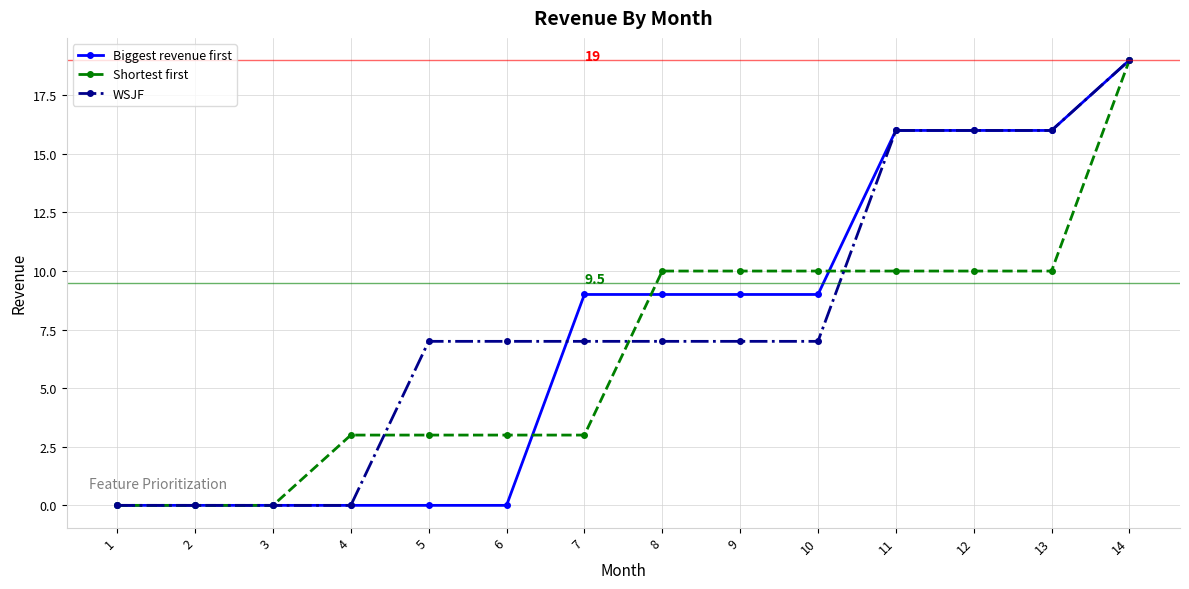

What is the difference between the Biggest revenue first values at 9 and 3?

9